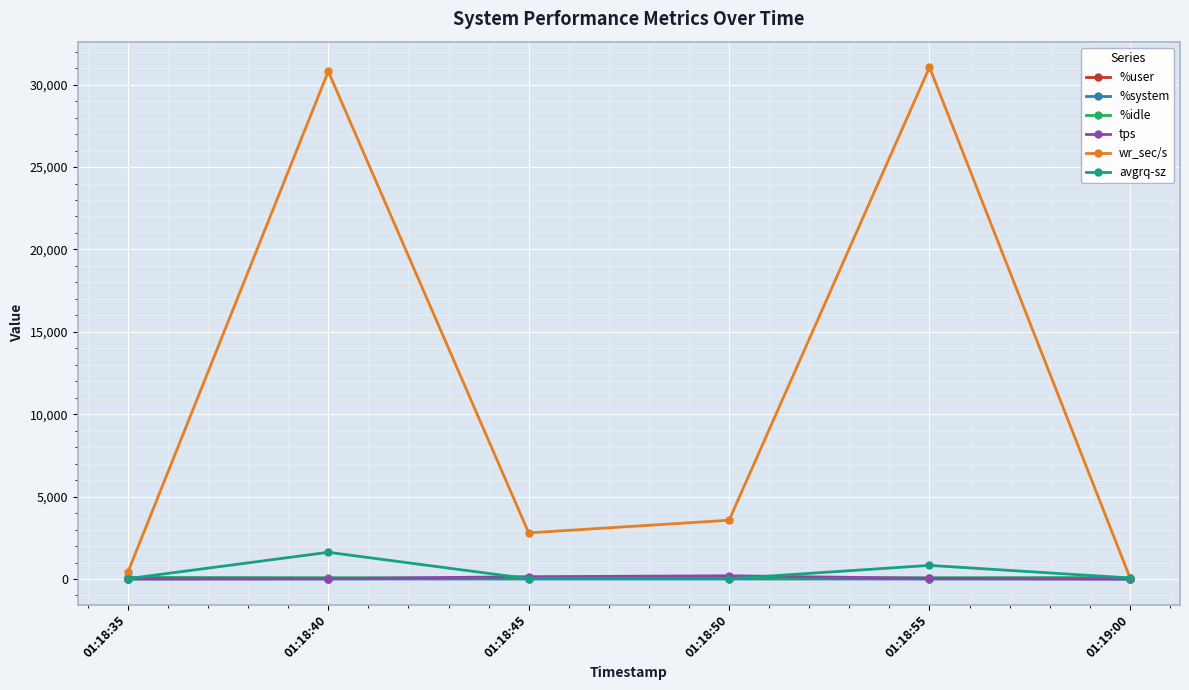

Where is avgrq-sz nearest to the value 819?

01:18:55